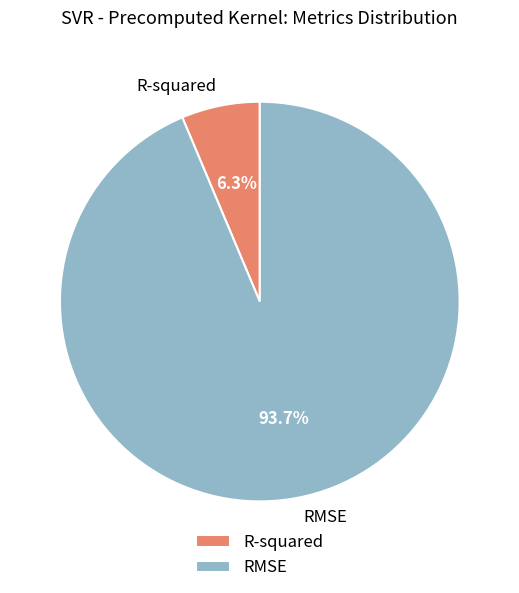

Rank the categories by value from lowest to highest.

R-squared, RMSE